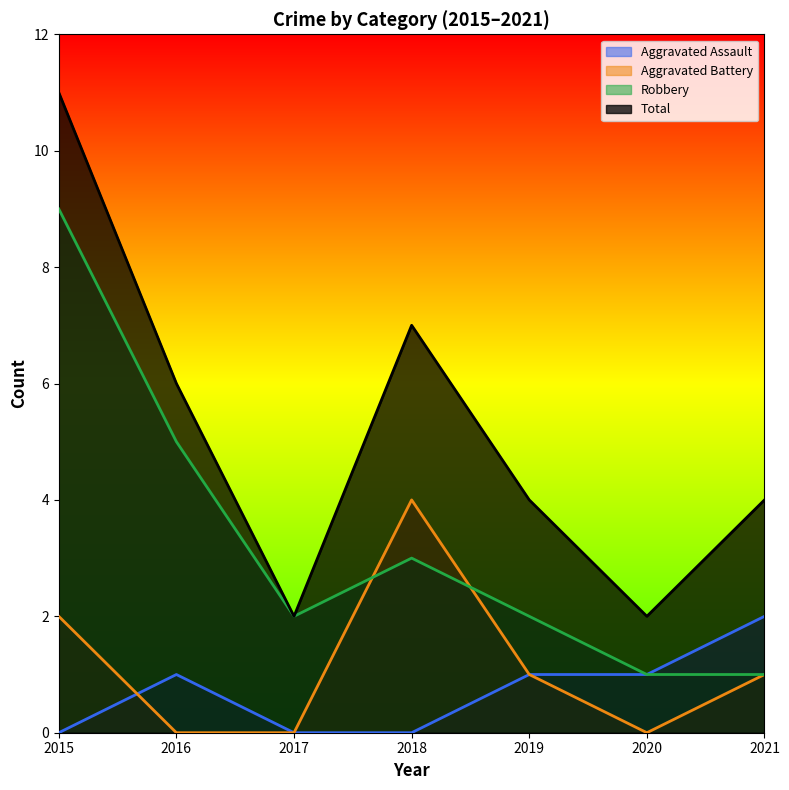

What is the greatest value displayed?

11